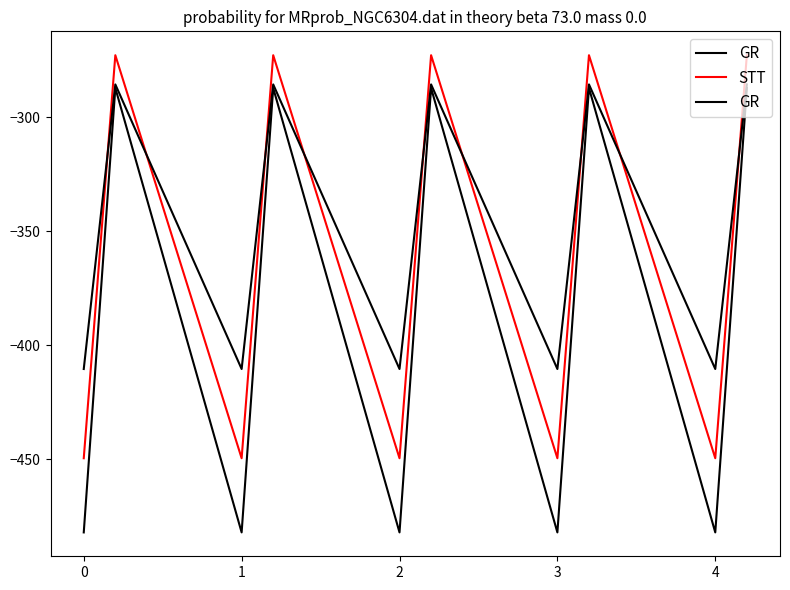

What is the lowest value of the GR series?

-410.3